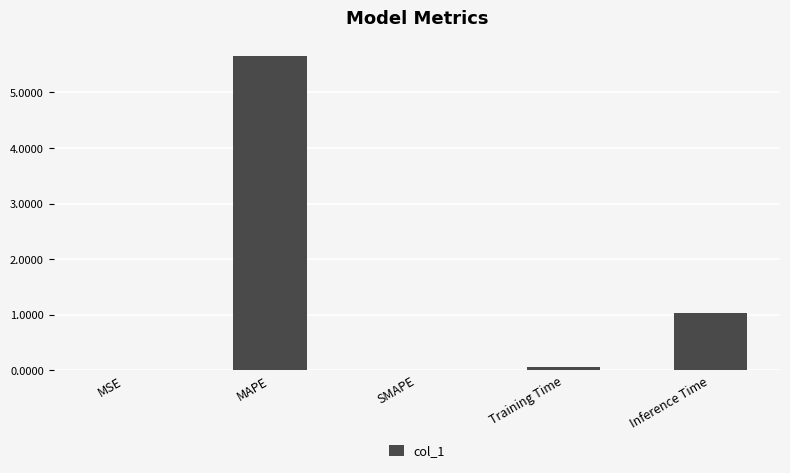

What is the greatest value displayed?

5.7